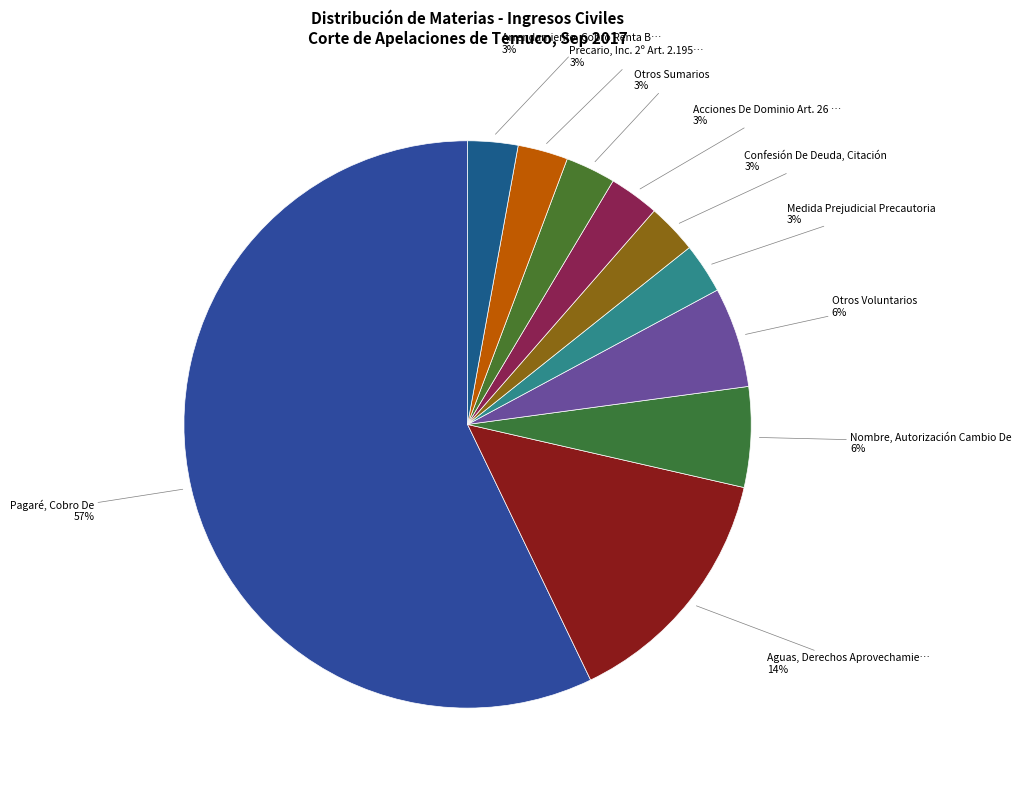

Count the number of slices in the pie.

10